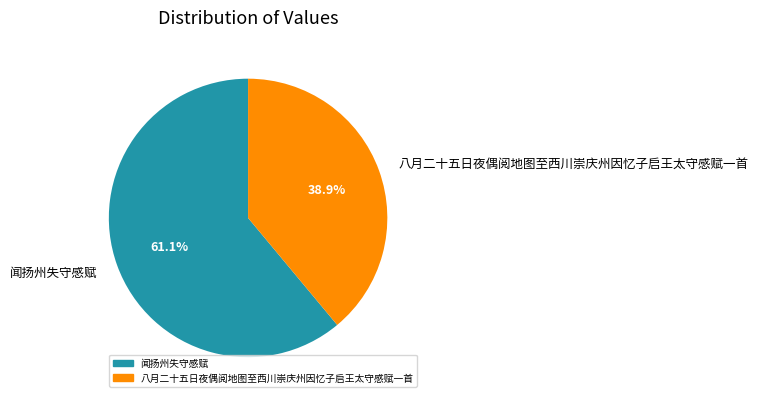

Approximately how many times larger is the value at 闻扬州失守感赋 compared to 八月二十五日夜偶阅地图至西川崇庆州因忆子启王太守感赋一首?

1.6